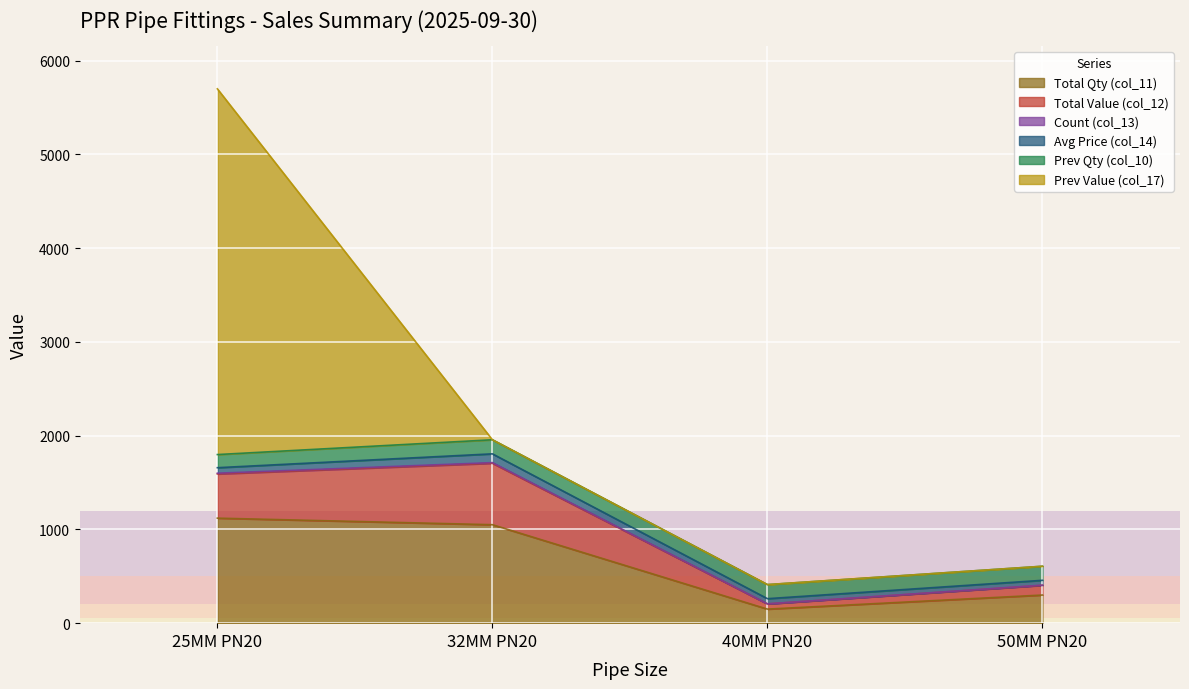

What is the label of the 4th point from the right?

25MM PN20